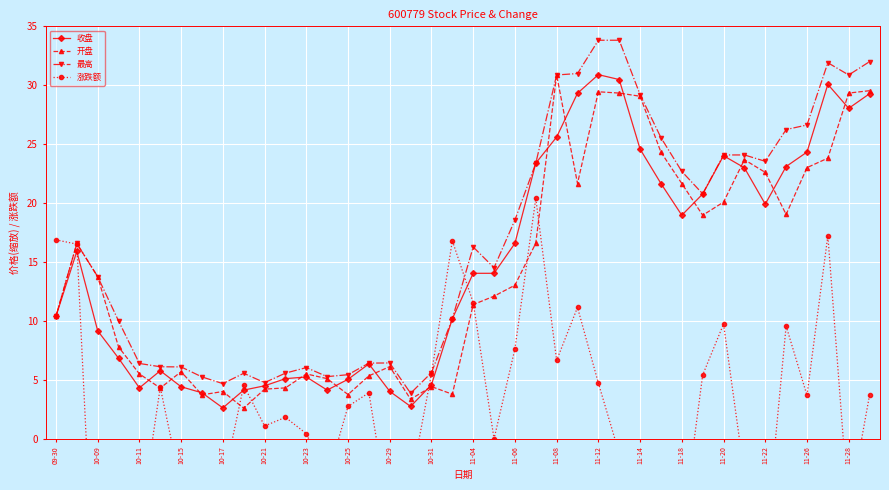

List the series in order of their peak value, highest first.

最高, 收盘, 开盘, 涨跌额